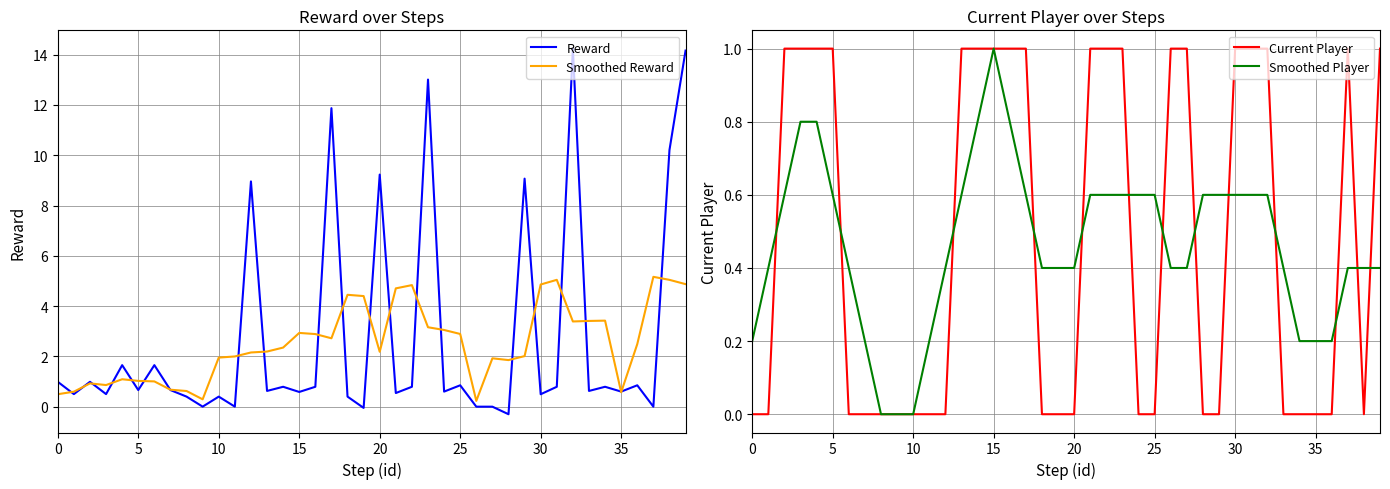

What is the maximum value for Current Player?

1.0